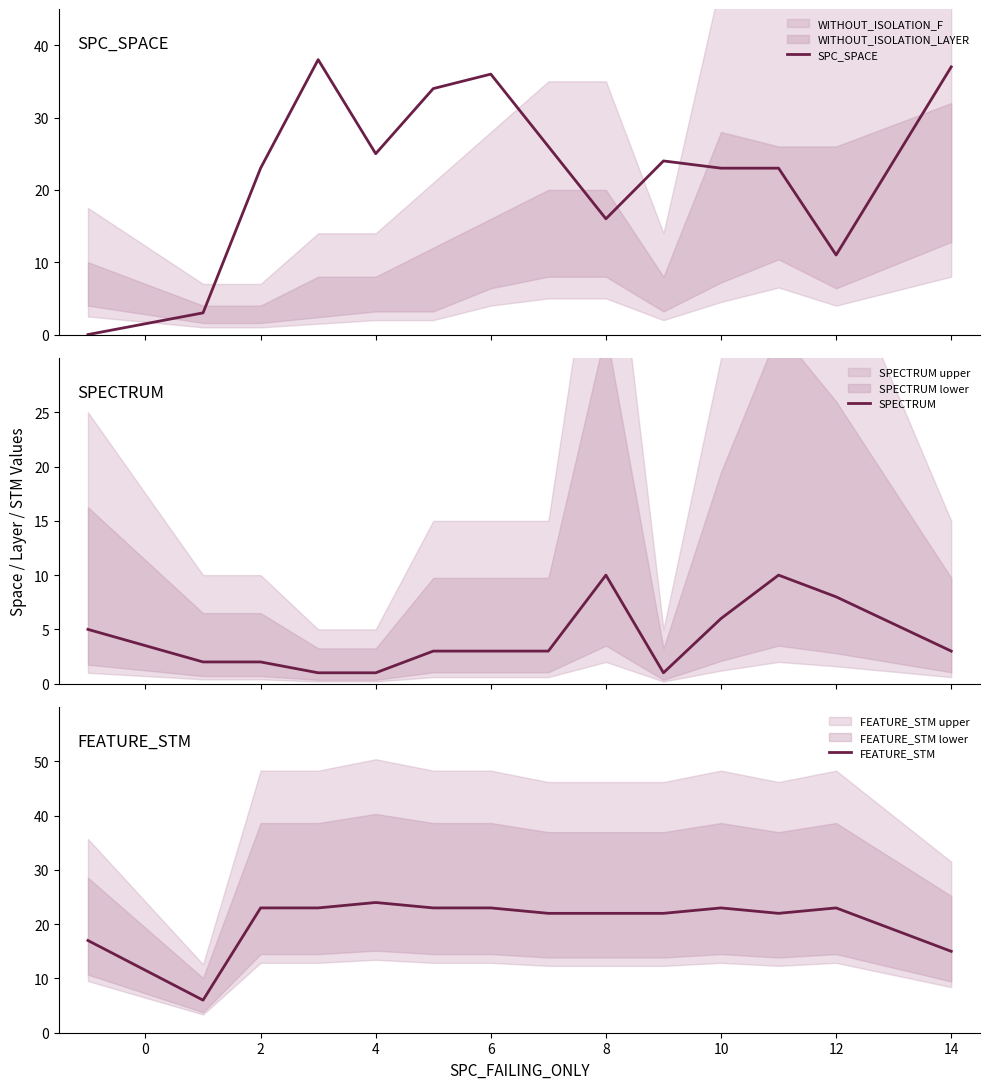

True or false: FEATURE_STM has more than 2 points higher than both neighbors.

True